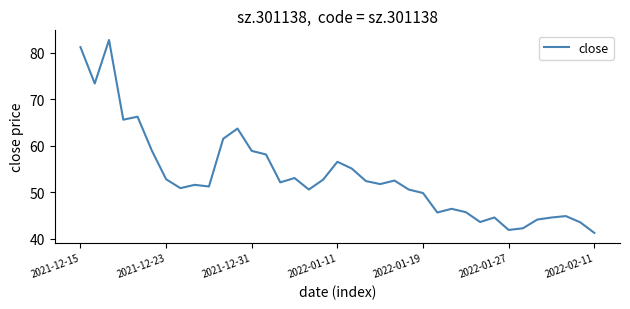

True or false: there are more than 2 points higher than both neighbors.

True